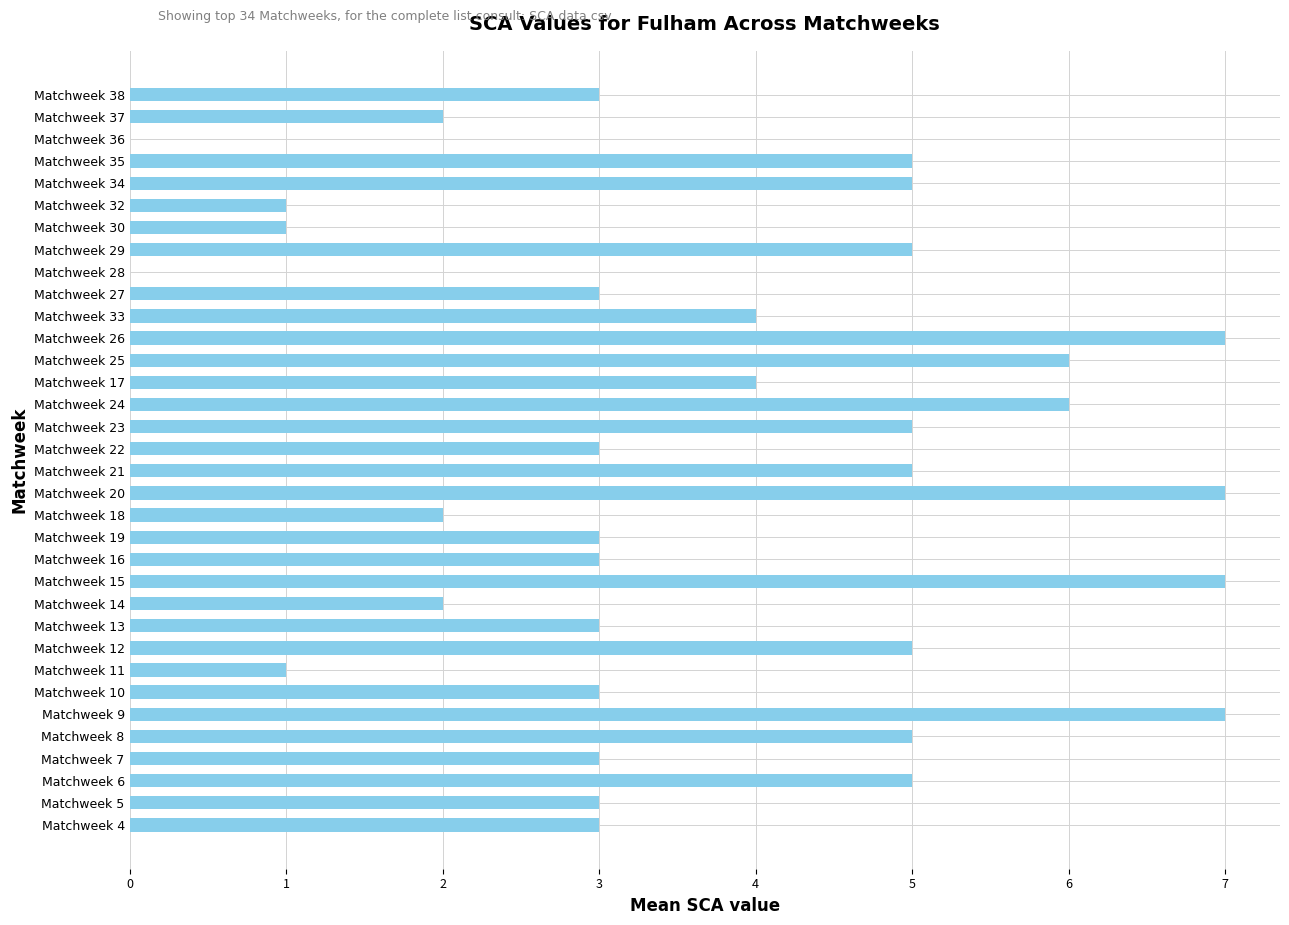

True or false: the data shows 8 at Matchweek 12.

False